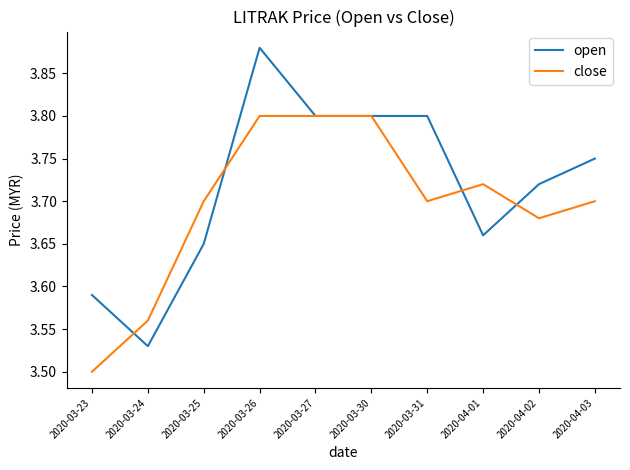

True or false: close and open cross at least once.

True